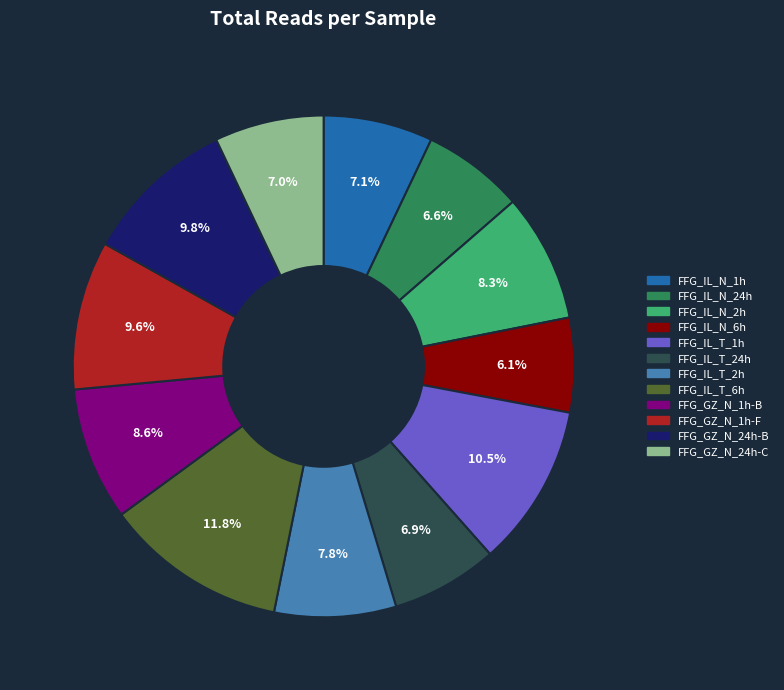

To the nearest percent, what portion does FFG_IL_N_24h represent?

7%